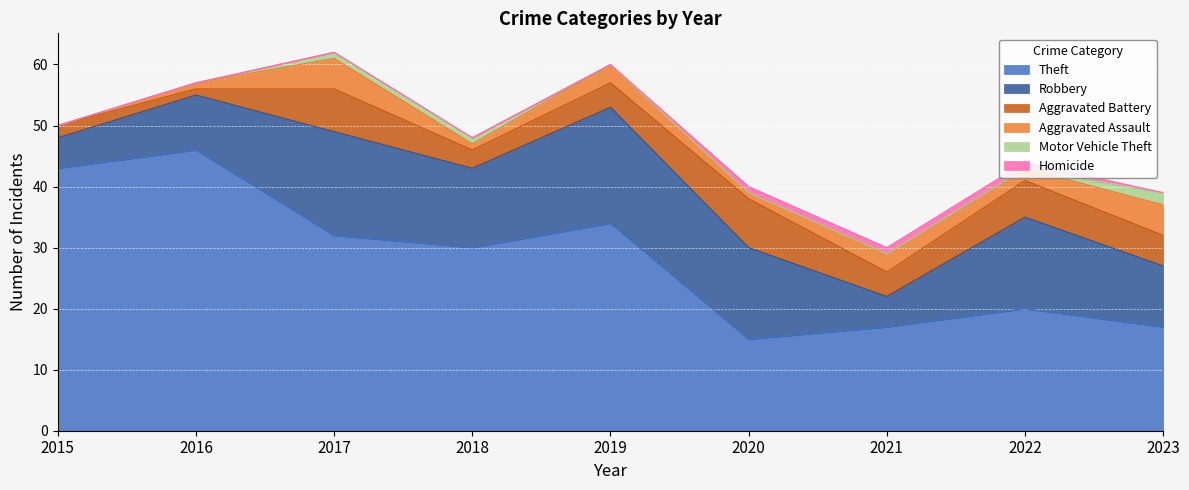

Where is Motor Vehicle Theft nearest to the value 1?

2017